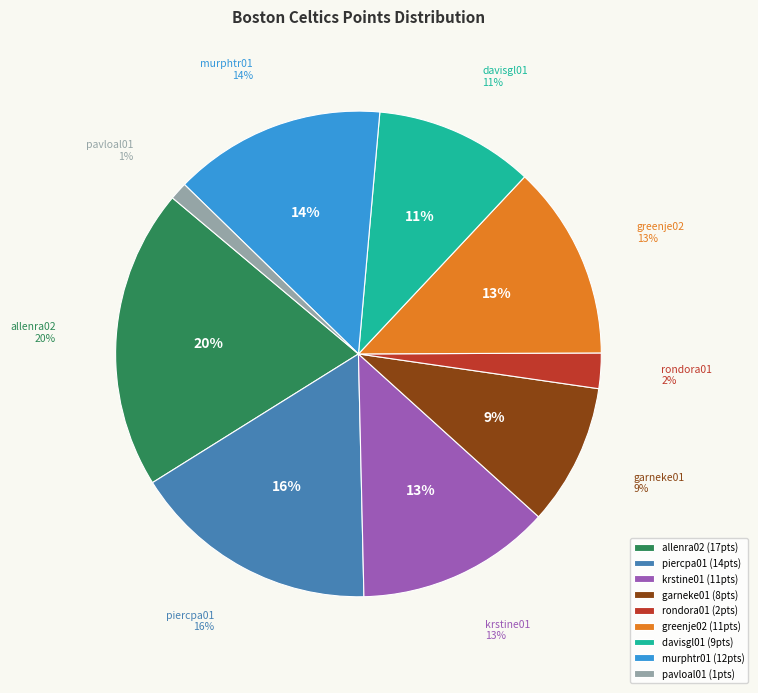

What percentage is NOT represented by murphtr01?

85.9%